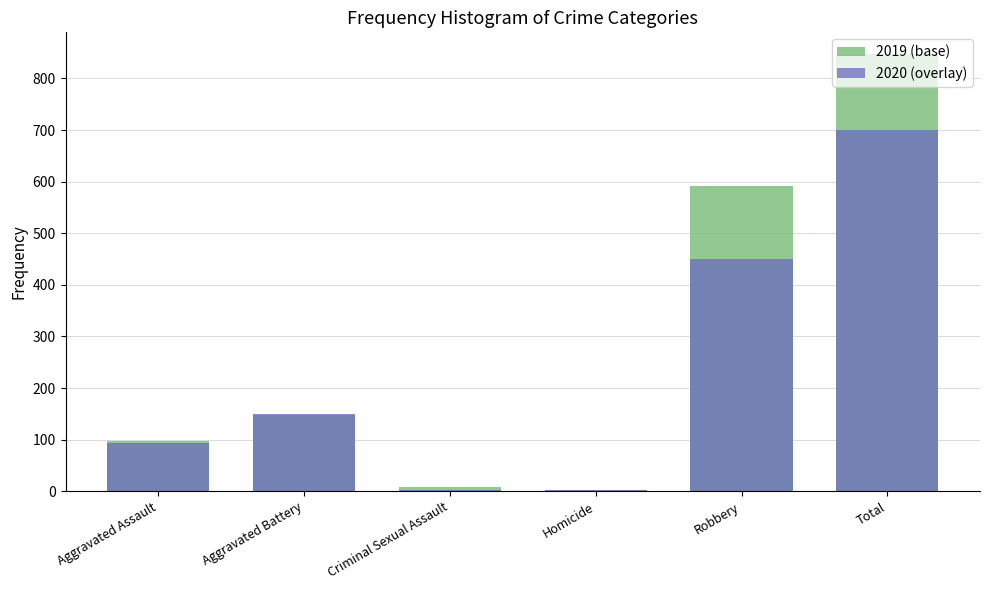

At which label does 2020 (overlay) first exceed 150?

Robbery